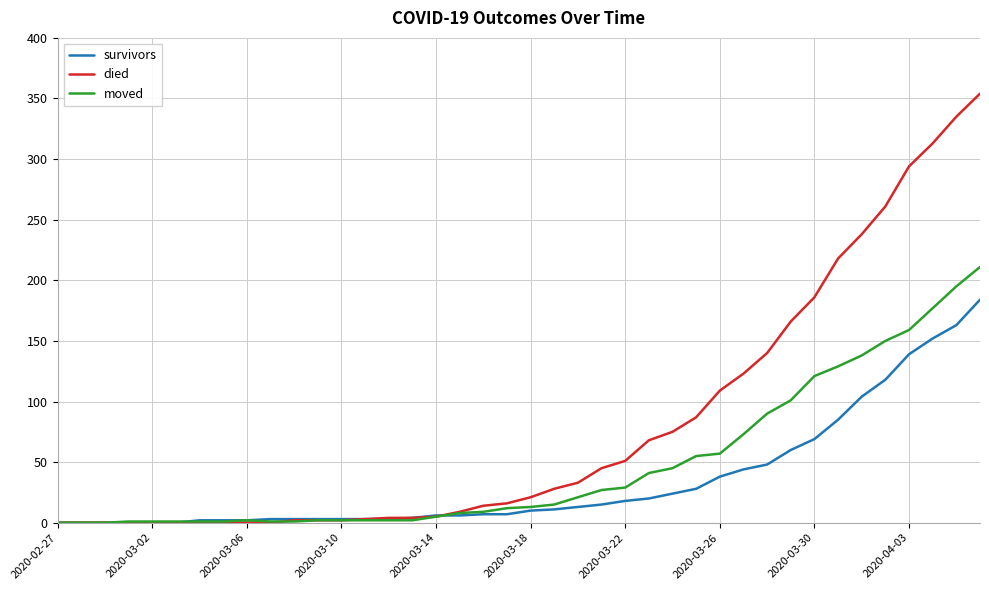

List the series in order of their peak value, highest first.

died, moved, survivors